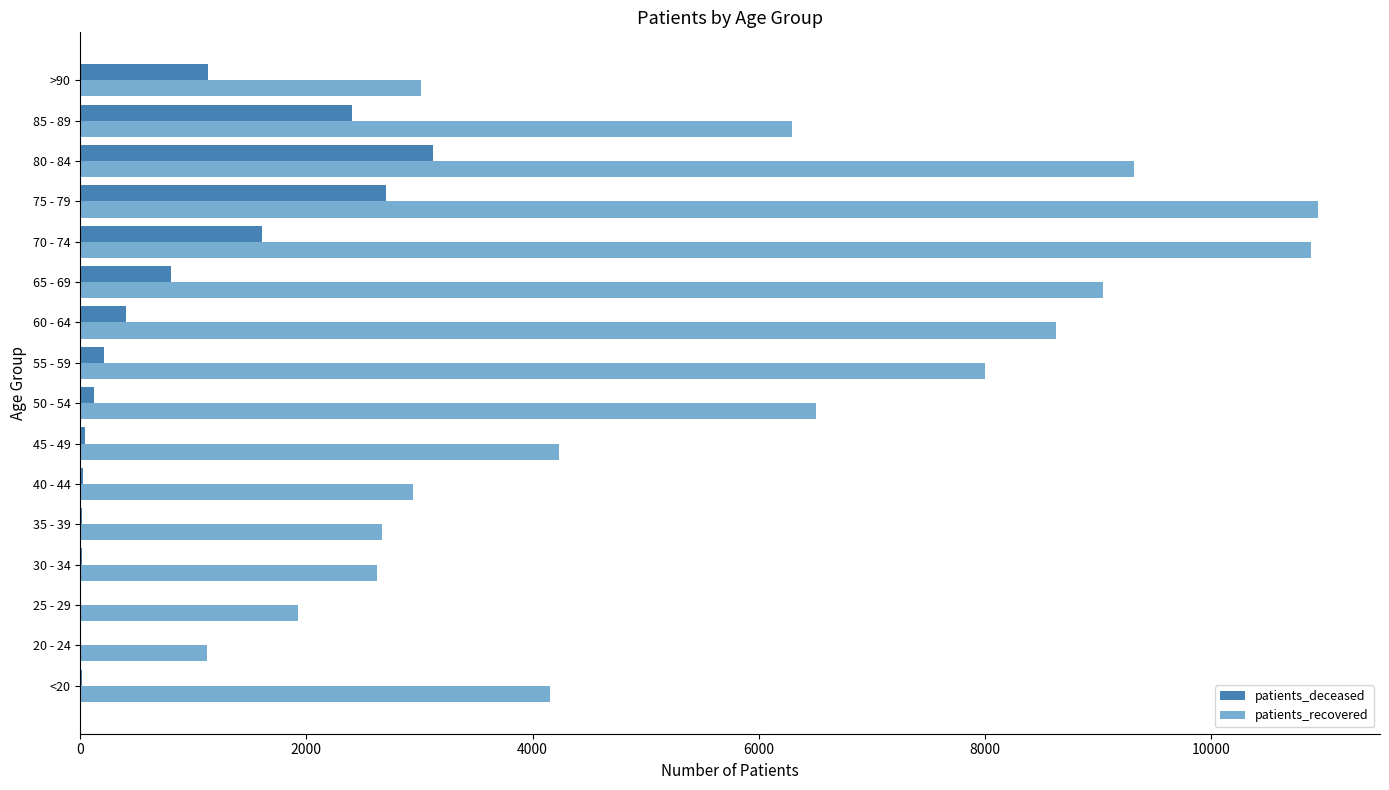

What is the maximum value for patients_recovered?

10946